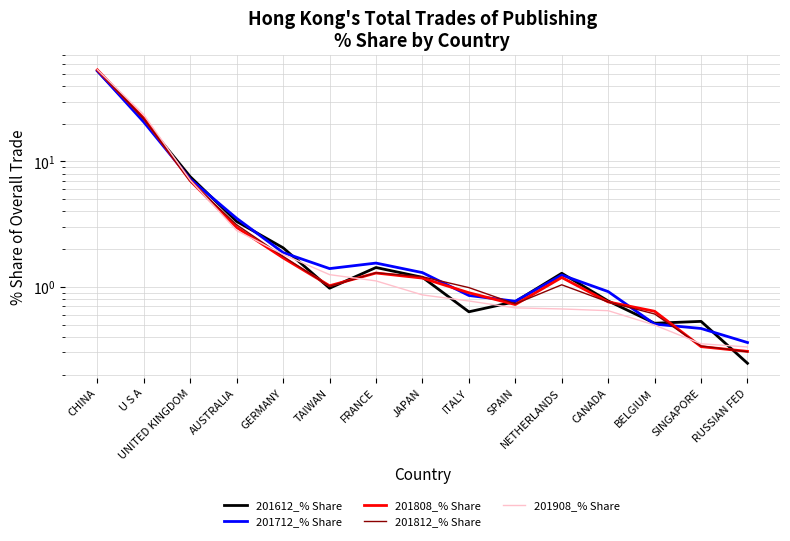

Which series changed the most between TAIWAN and ITALY?

201712_% Share